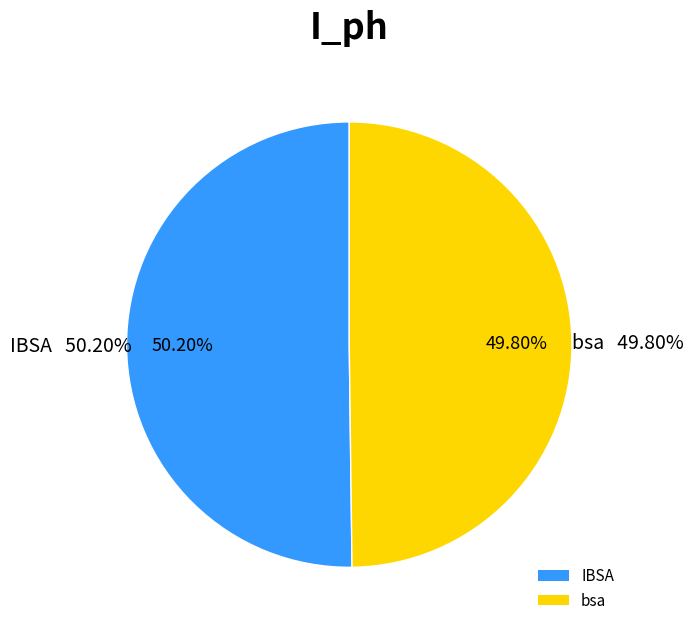

The IBSA slice represents 50% of the pie. True or false?

True